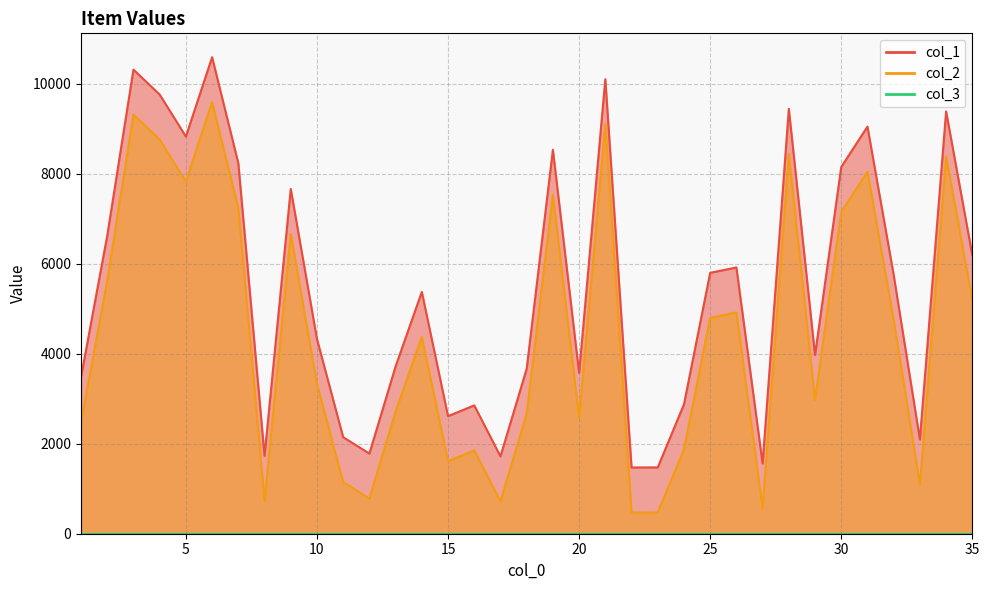

What is the lowest value of the col_2 series?

472